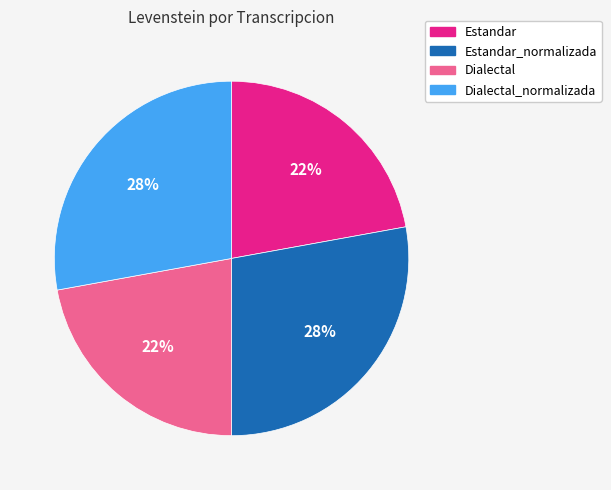

To the nearest percent, what is the average slice percentage?

25%